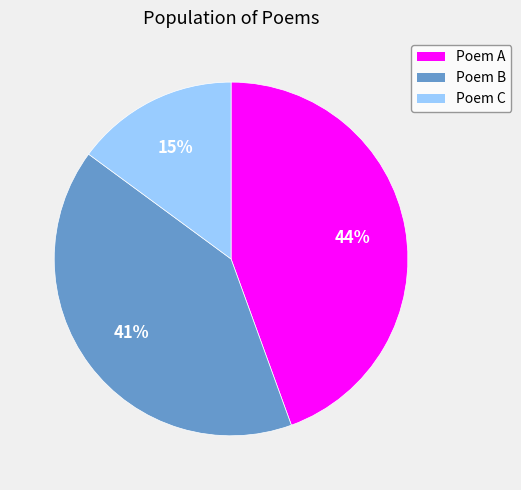

True or false: Poem A accounts for 44% of the total.

True